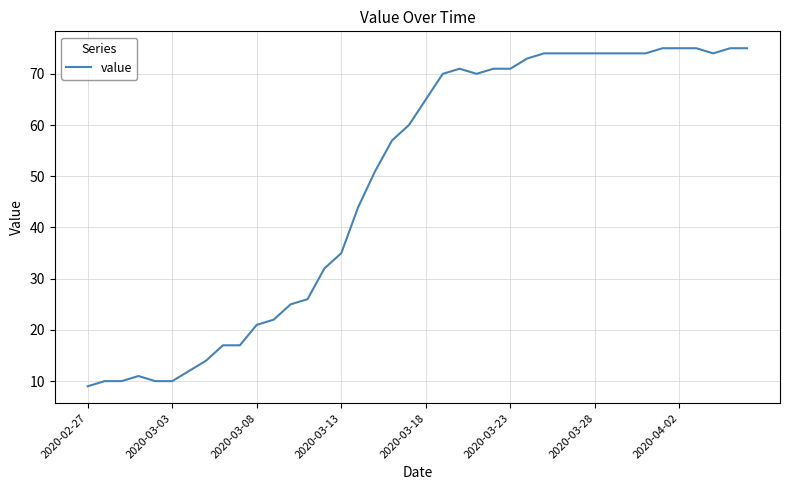

What is the difference between the maximum and minimum values?

66